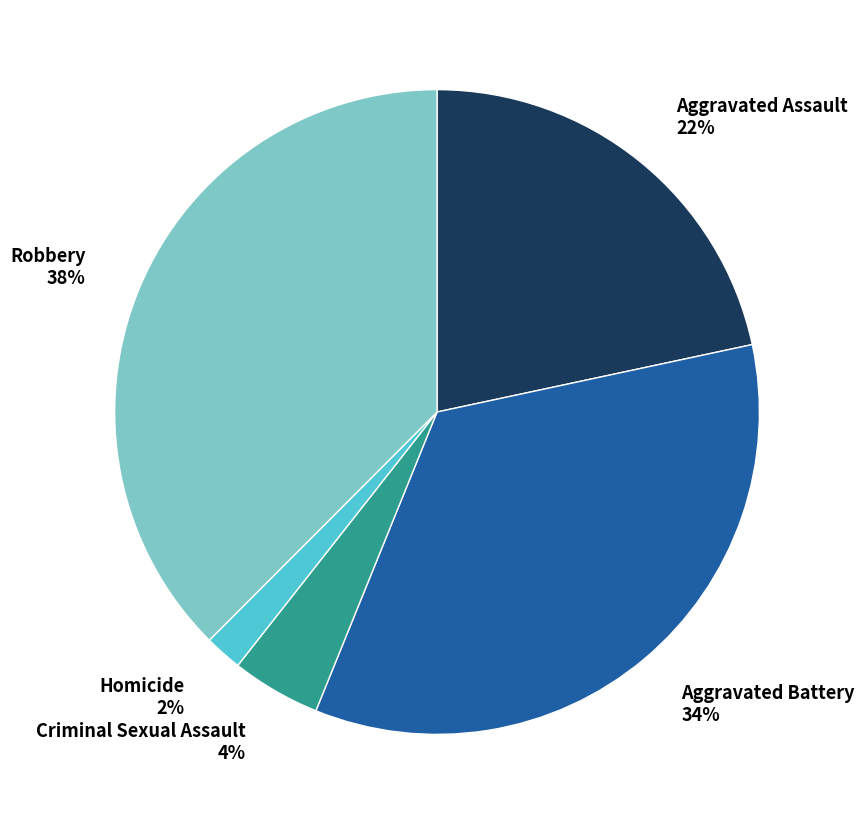

Which has a higher value, Homicide or Aggravated Assault?

Aggravated Assault